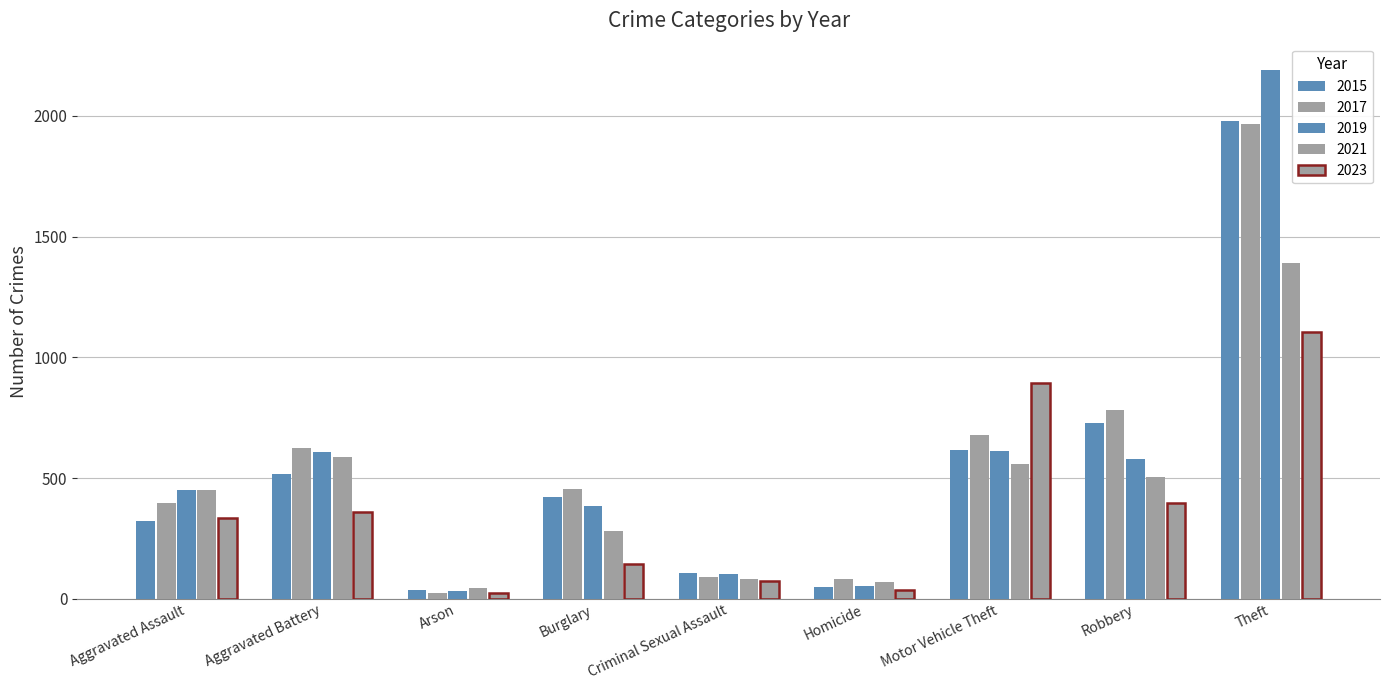

Reading left to right, list all the values displayed in this chart.

2015: 323	515	35	421	105	50	614	726	1981
2017: 396	623	23	453	90	82	680	780	1968
2019: 452	608	32	383	102	53	611	577	2190
2021: 452	587	43	280	81	69	560	506	1392
2023: 336	360	24	144	72	34	895	395	1105